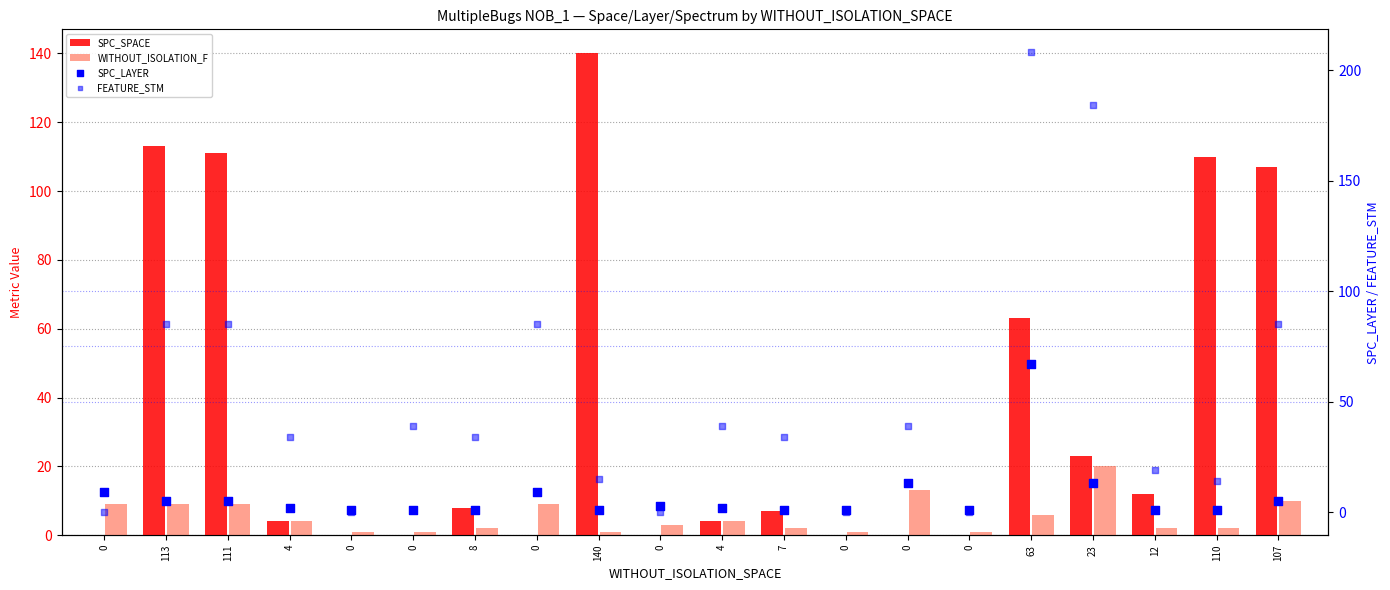

Which series reaches the maximum Y coordinate?

FEATURE_STM